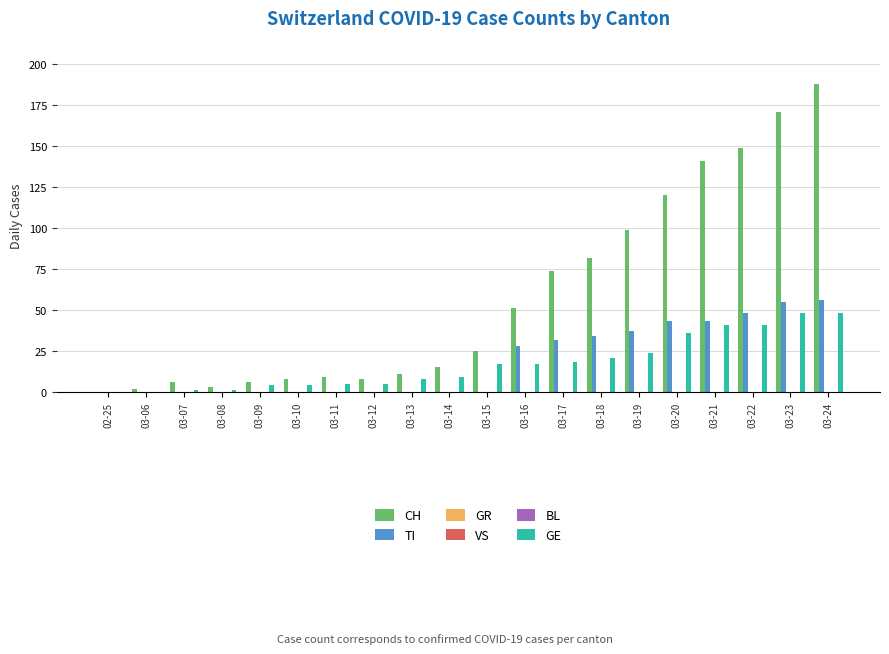

Does the chart contain stacked bars?

No